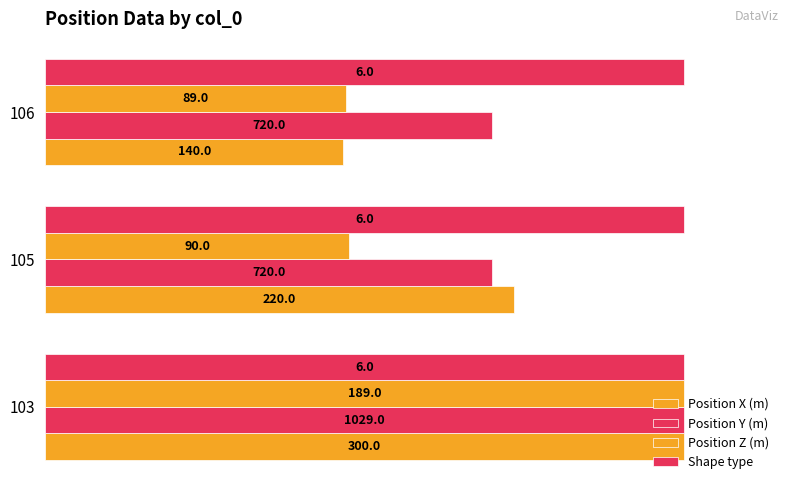

How many groups of bars are there?

3